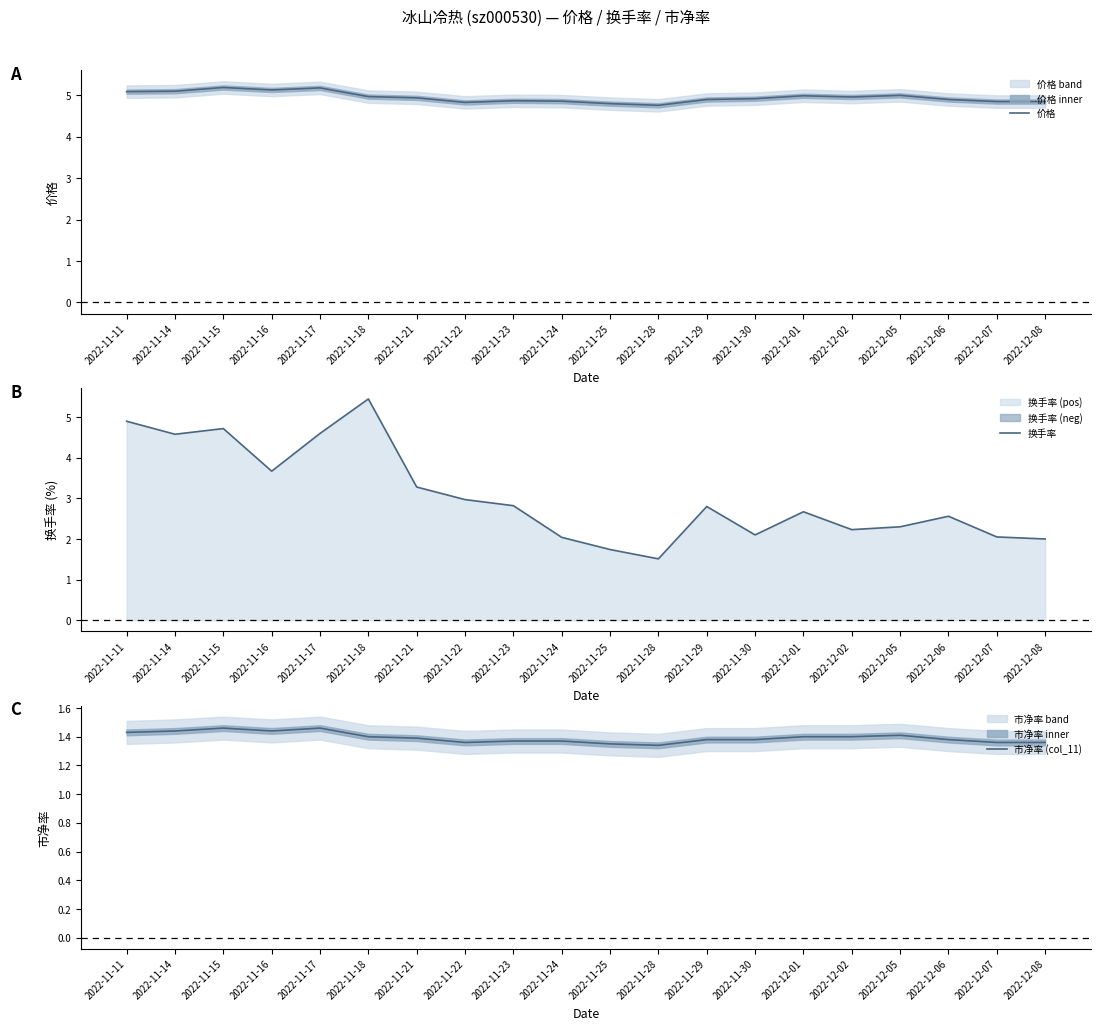

Rank the categories by 价格 value from lowest to highest.

2022-11-28, 2022-11-25, 2022-11-22, 2022-12-07, 2022-12-08, 2022-11-24, 2022-11-23, 2022-11-29, 2022-12-06, 2022-11-30, 2022-11-21, 2022-12-02, 2022-11-18, 2022-12-01, 2022-12-05, 2022-11-11, 2022-11-14, 2022-11-16, 2022-11-17, 2022-11-15